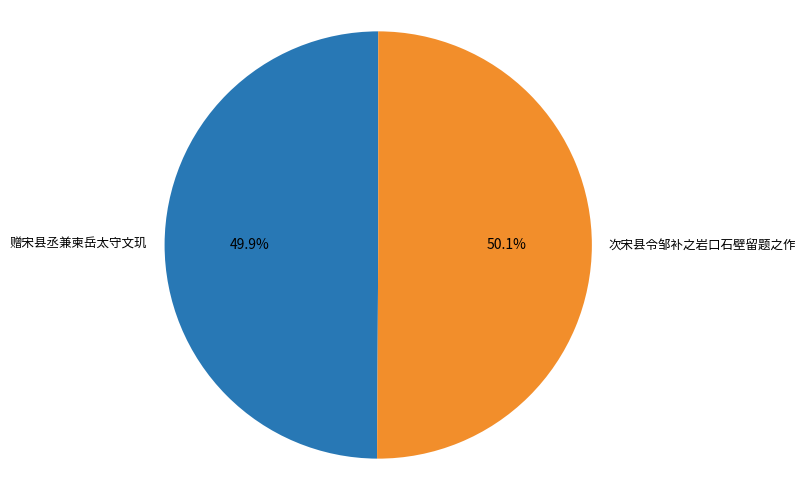

Is the sum of 赠宋县丞兼柬岳太守文玑 and 次宋县令邹补之岩口石壁留题之作 greater than half?

Yes